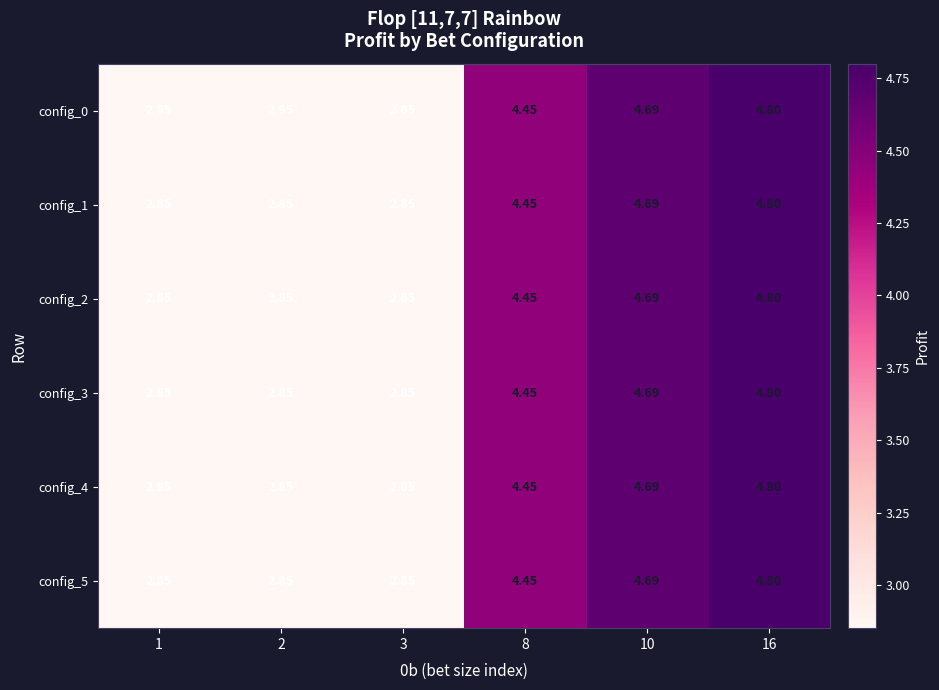

Is the value of config_1 at 10 greater than the value of config_4 at 16?

No